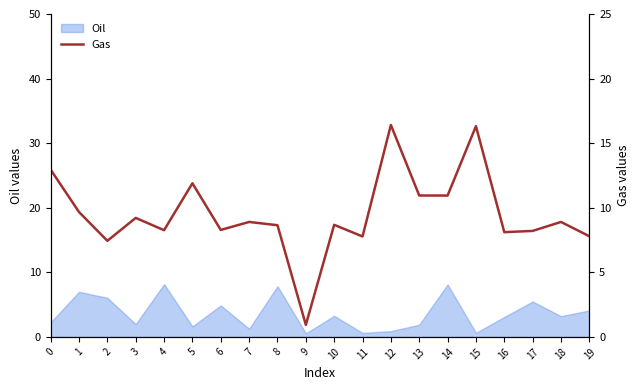

True or false: Oil has a value of 7.8 at 8.

True